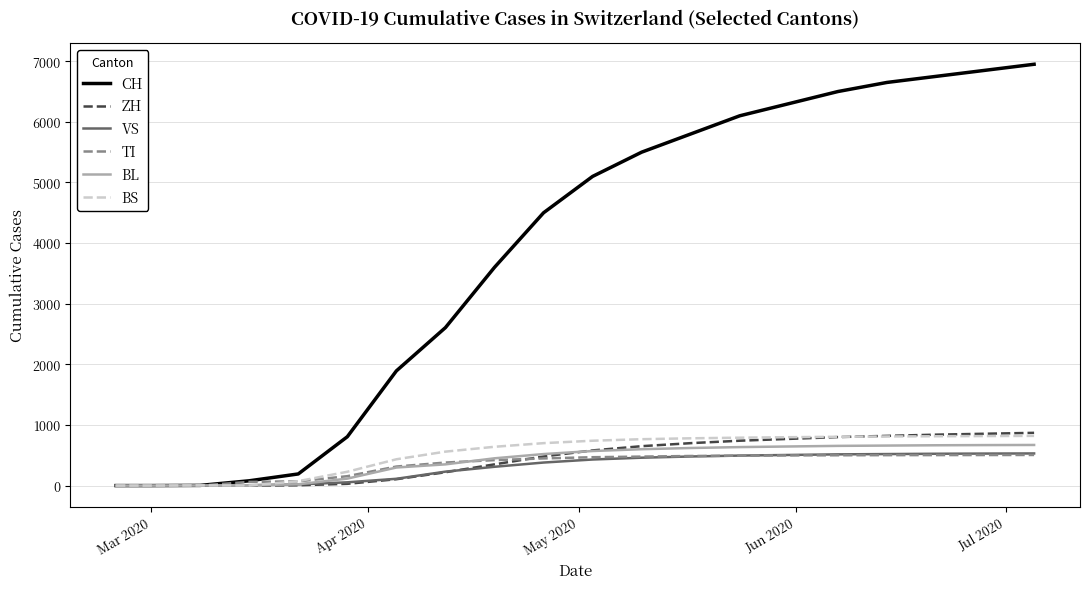

Which series has the widest spread of values?

CH